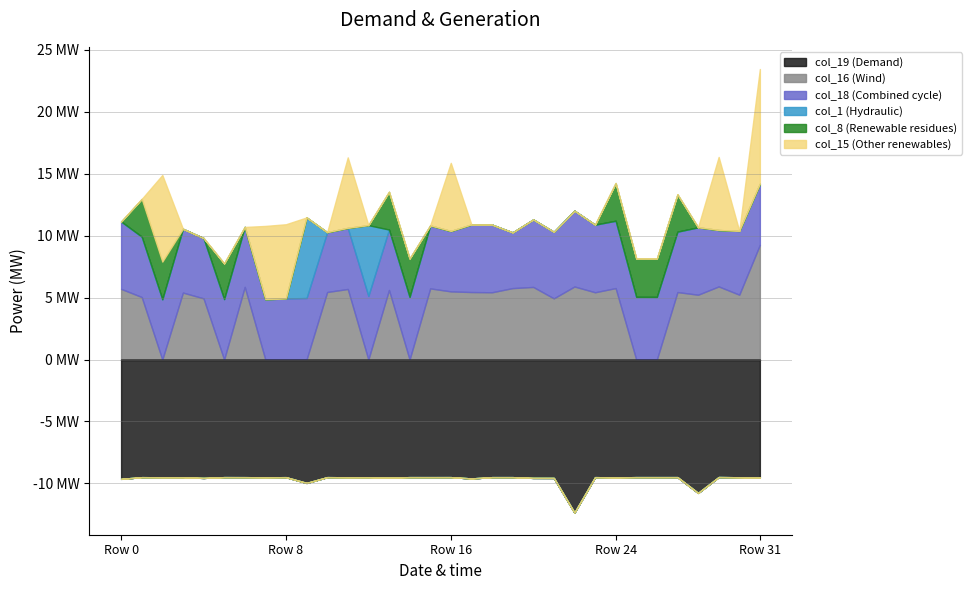

How many intersections are there between col_1 and col_16?

3